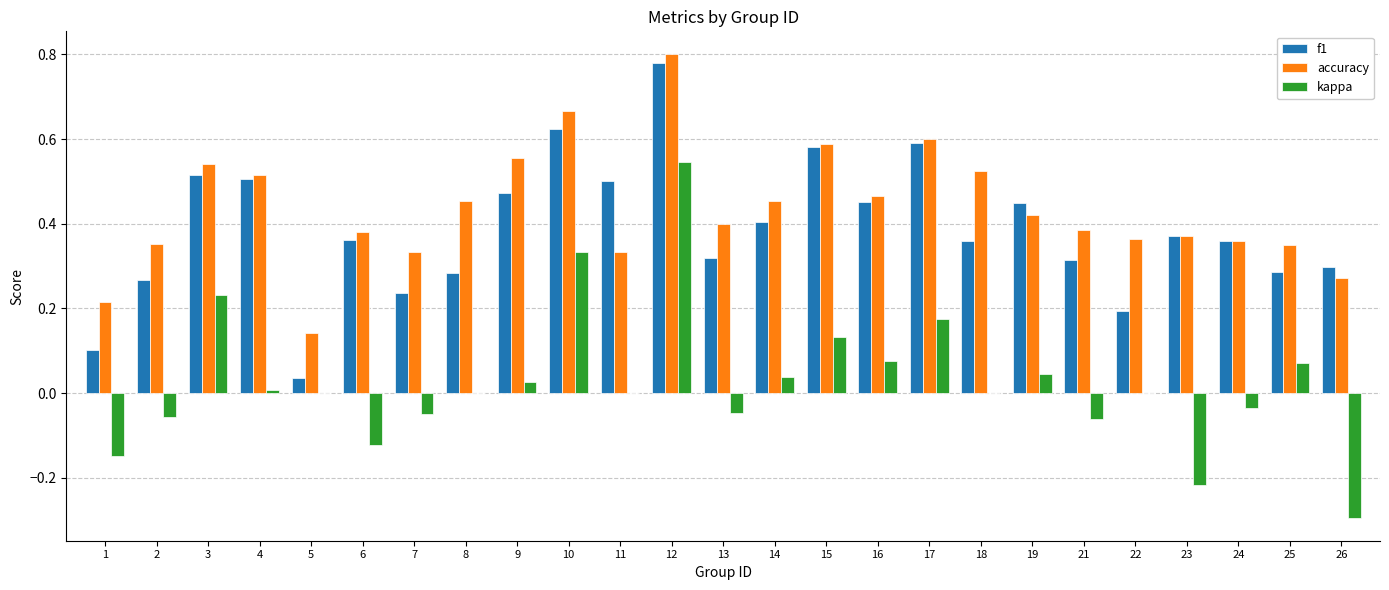

At which label does kappa reach its peak?

12